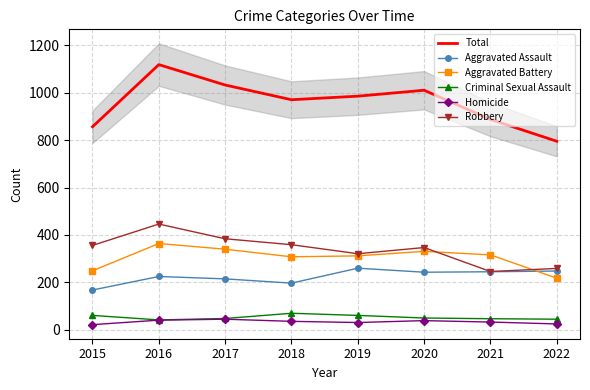

True or false: Criminal Sexual Assault and Robbery cross at least once.

False